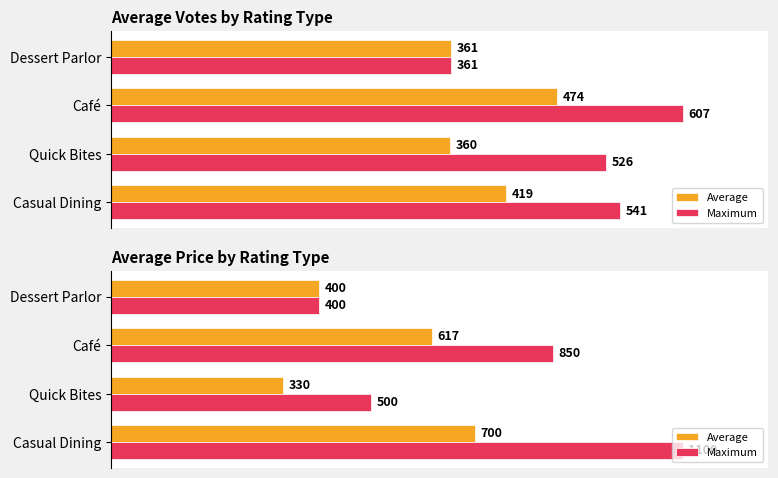

List the series in order of their overall mean, highest first.

Maximum, Average